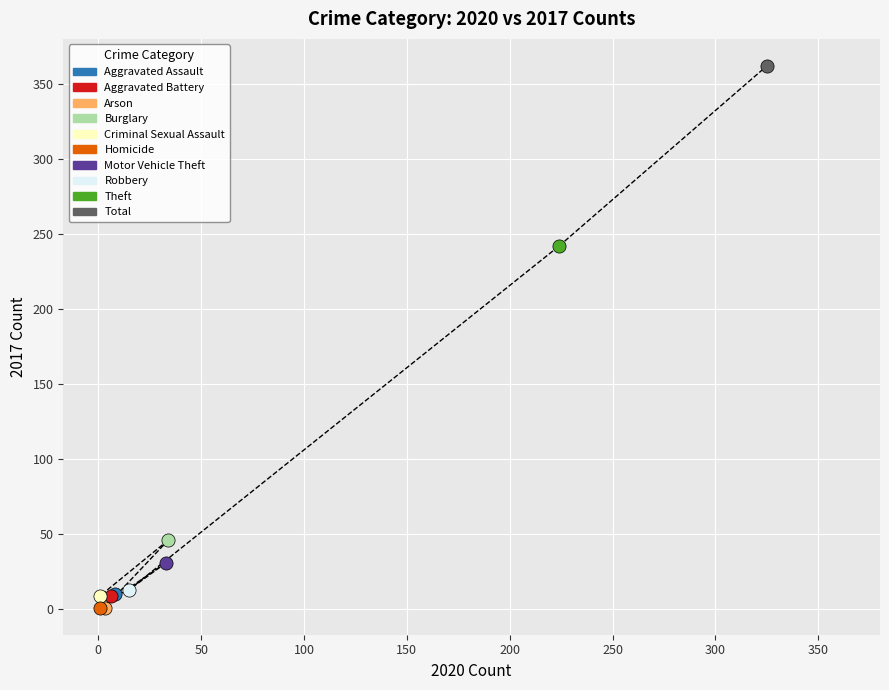

Which series reaches the maximum Y coordinate?

Total